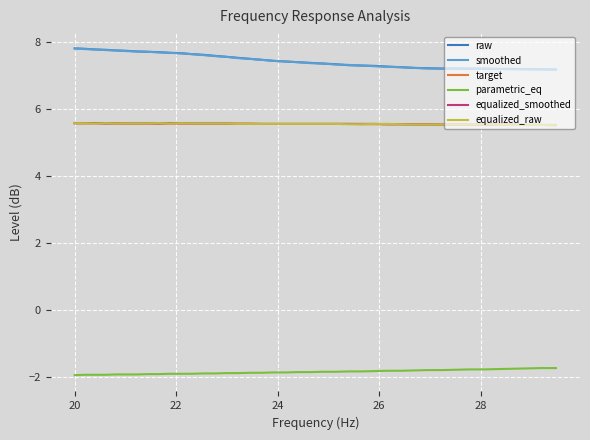

True or false: parametric_eq and equalized_smoothed intersect in this chart.

False